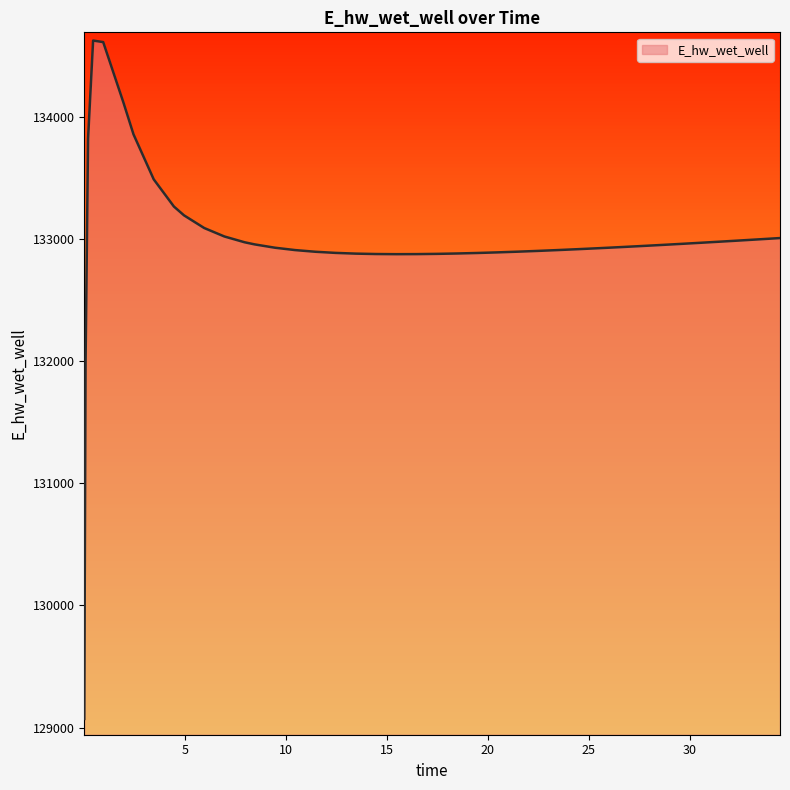

What is the smallest value displayed?

129070.3